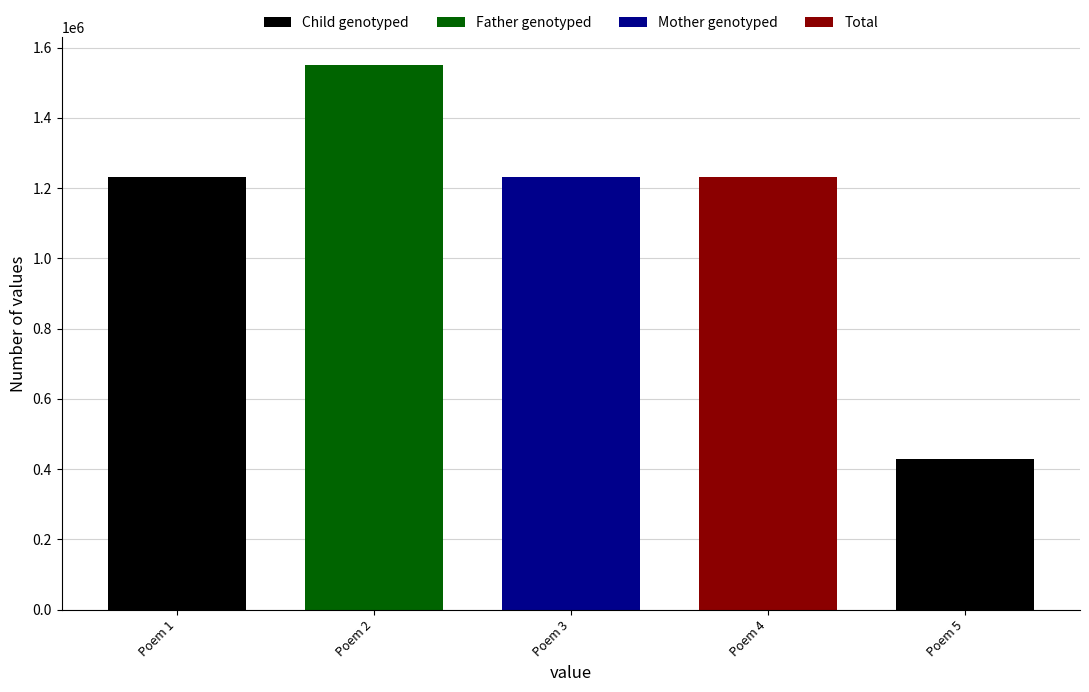

Where does the data first go above 1231865?

Poem 2